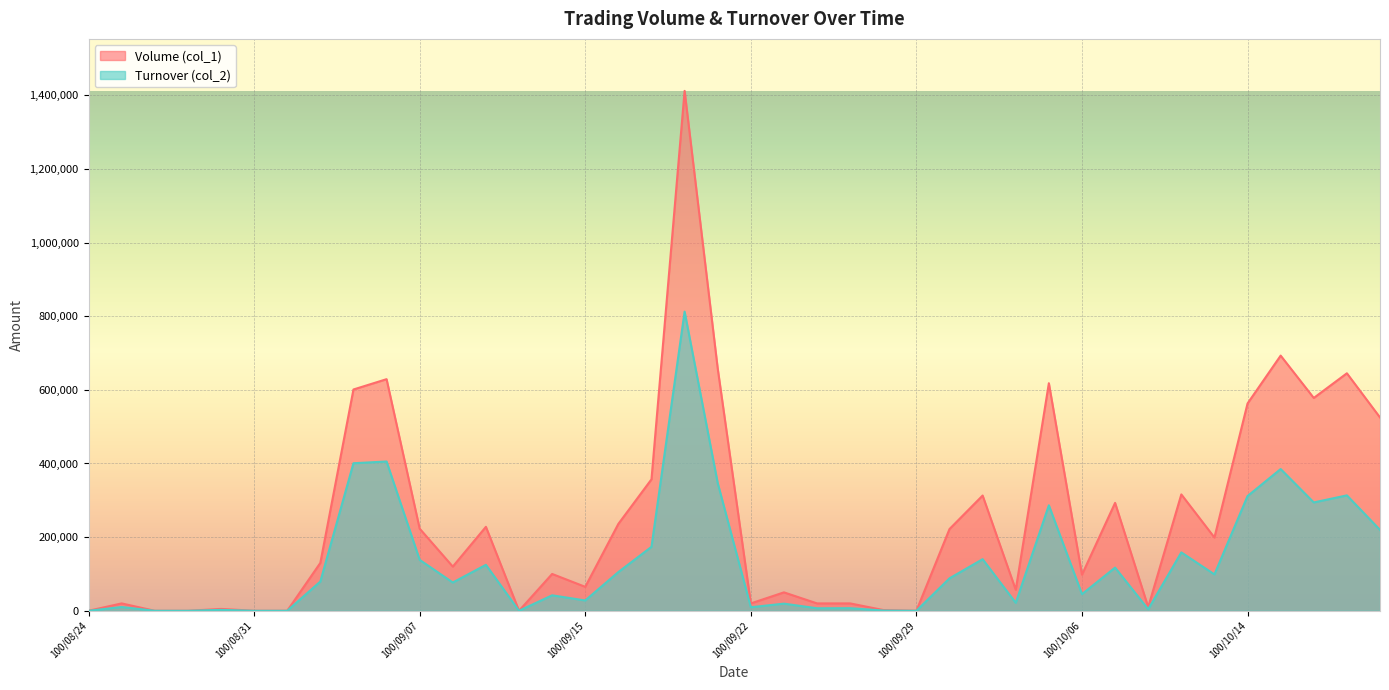

What is the sum of all Volume (col_1) values?

10026000